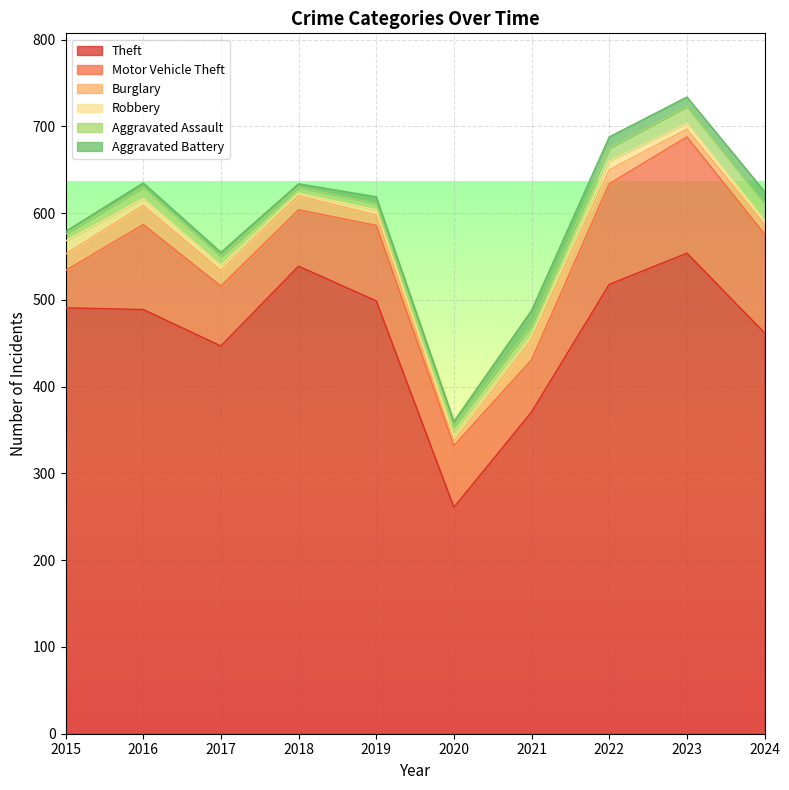

Is it true that Aggravated Battery equals 12 at 2019?

False